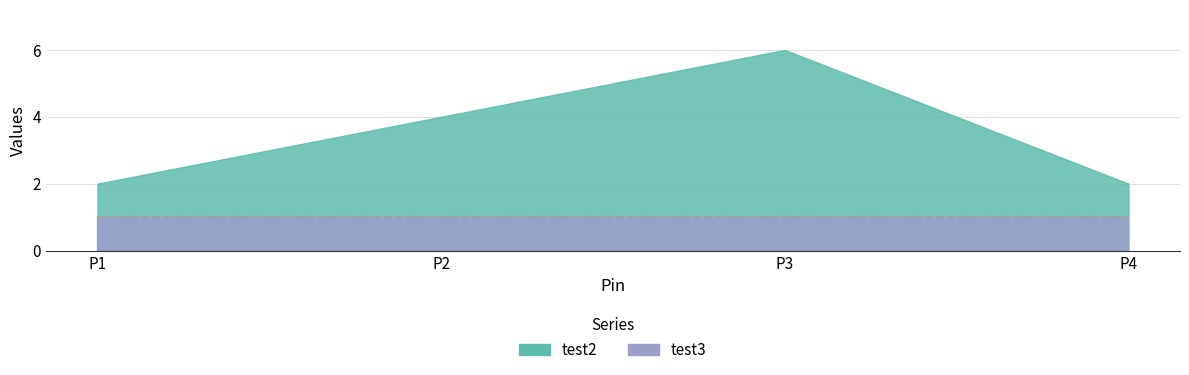

What is the minimum value shown in the chart?

1